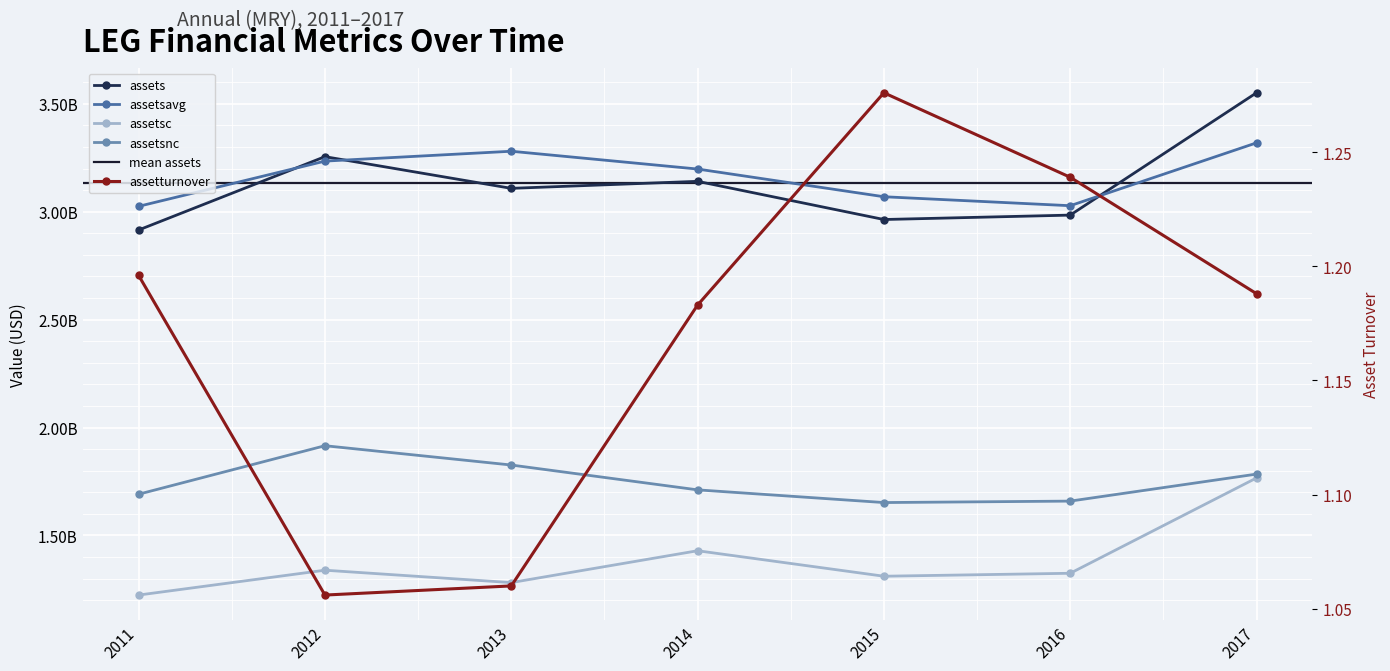

What is the sum of the assetsc values at 2015 and 2012?

2650300000.0